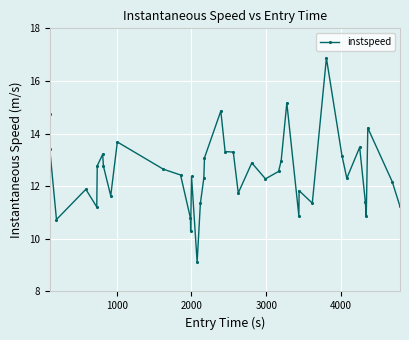

Does the chart display data point markers on the line(s)?

Yes